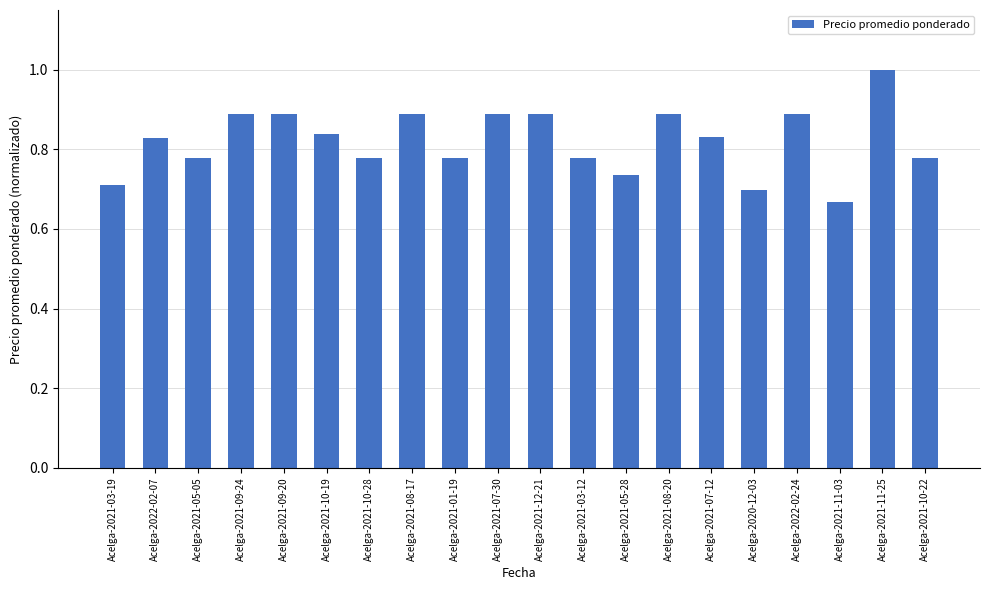

How many bars are there in total?

20